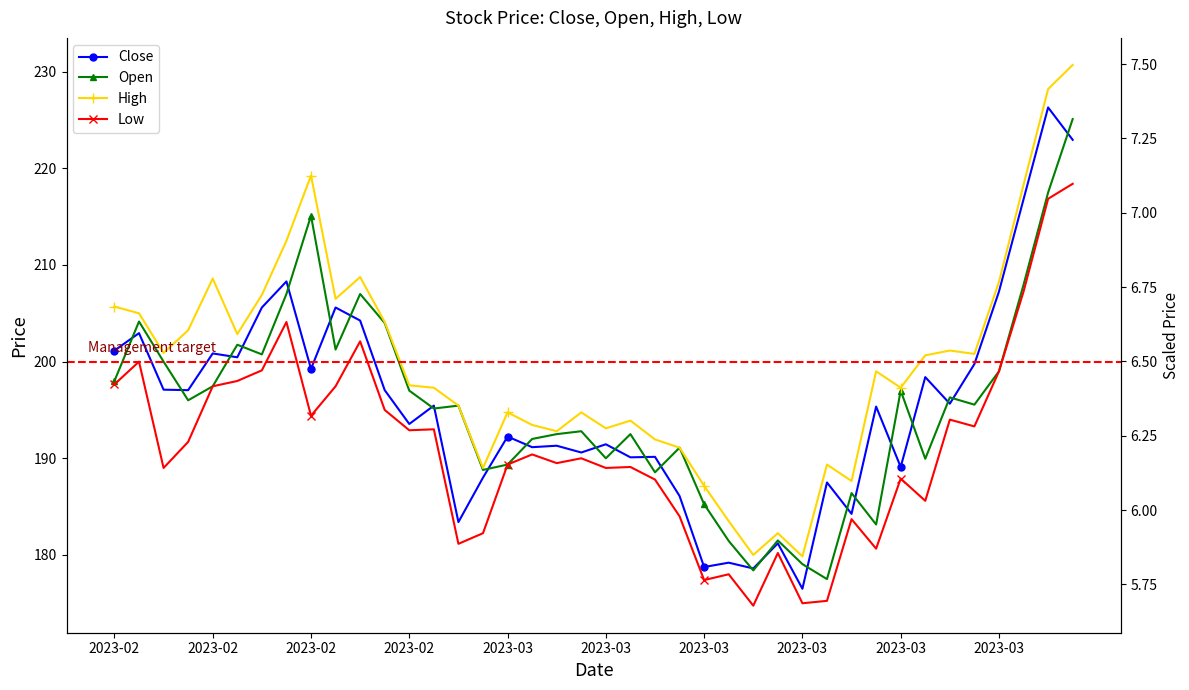

Which category has the lowest value in the Open series?

29